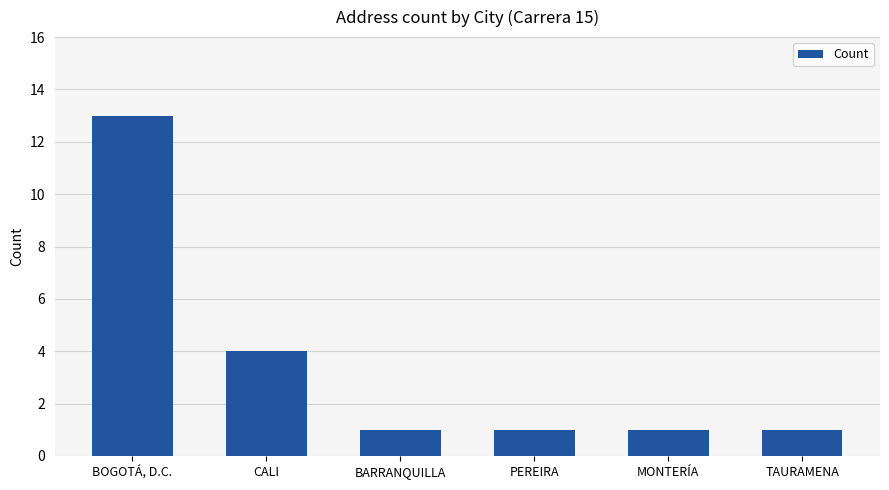

What is the greatest value displayed?

13